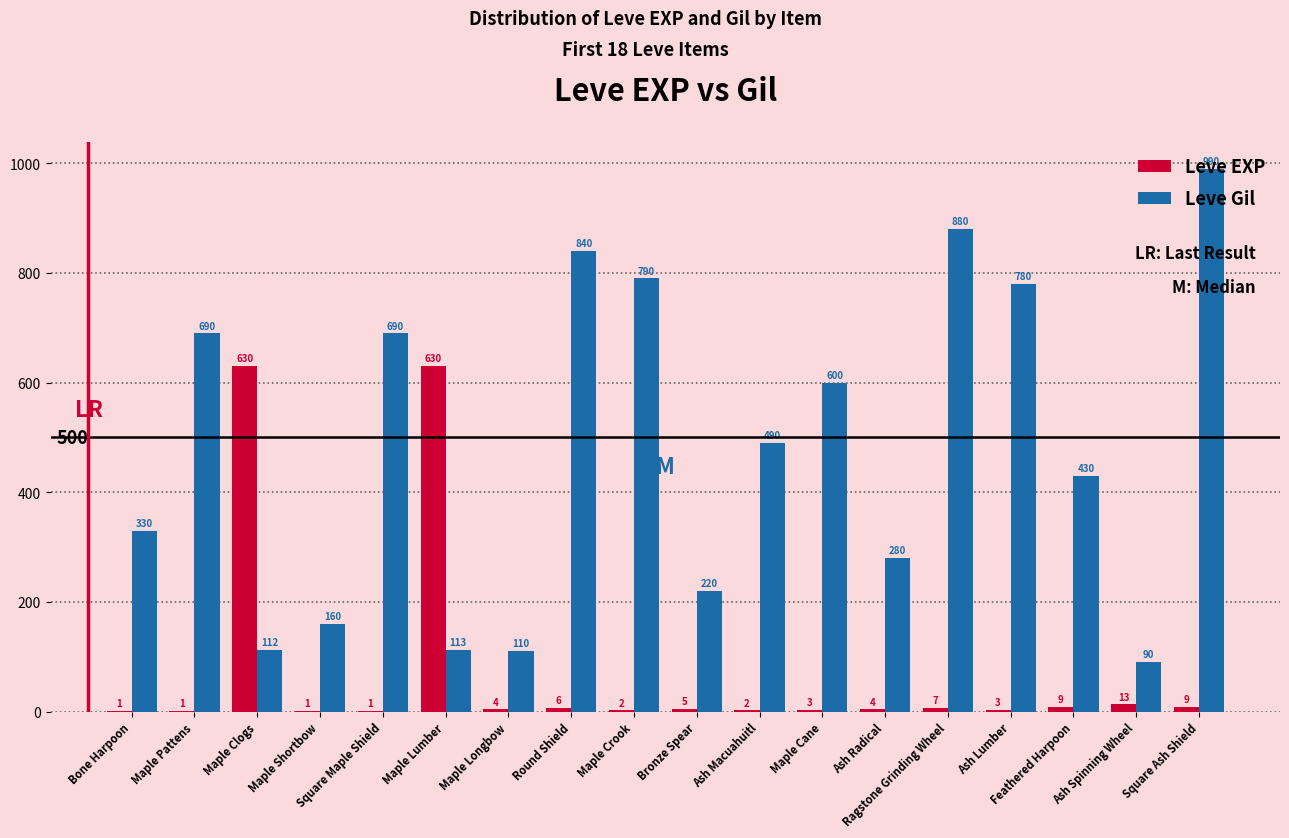

The Leve EXP series shows 392 at Maple Lumber. True or false?

False